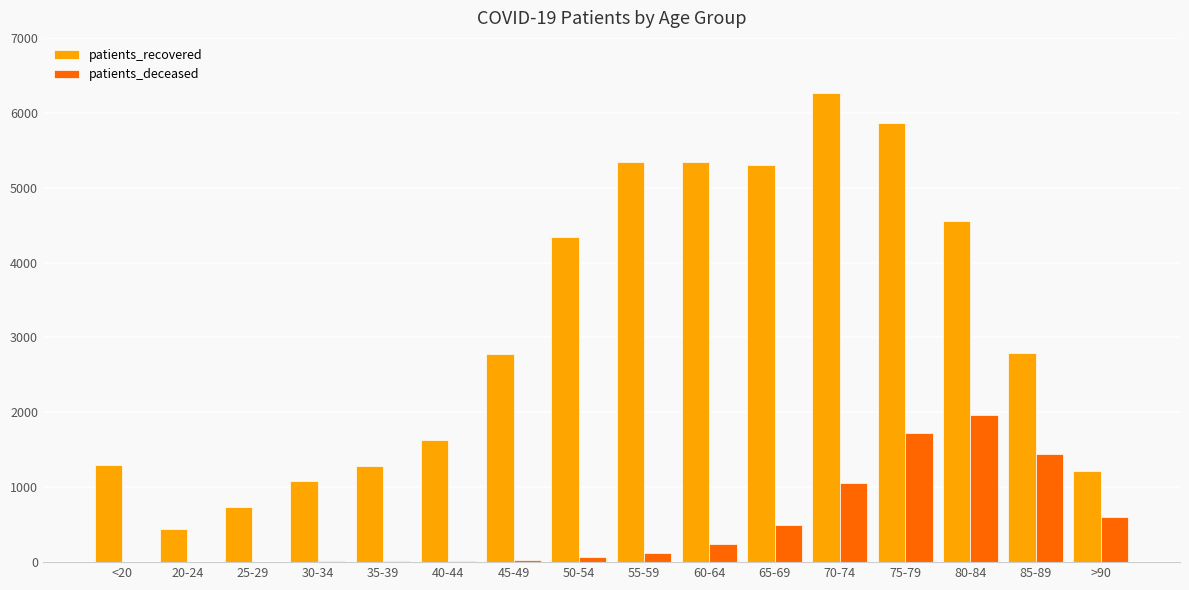

The patients_recovered series shows 2731 at 40-44. True or false?

False